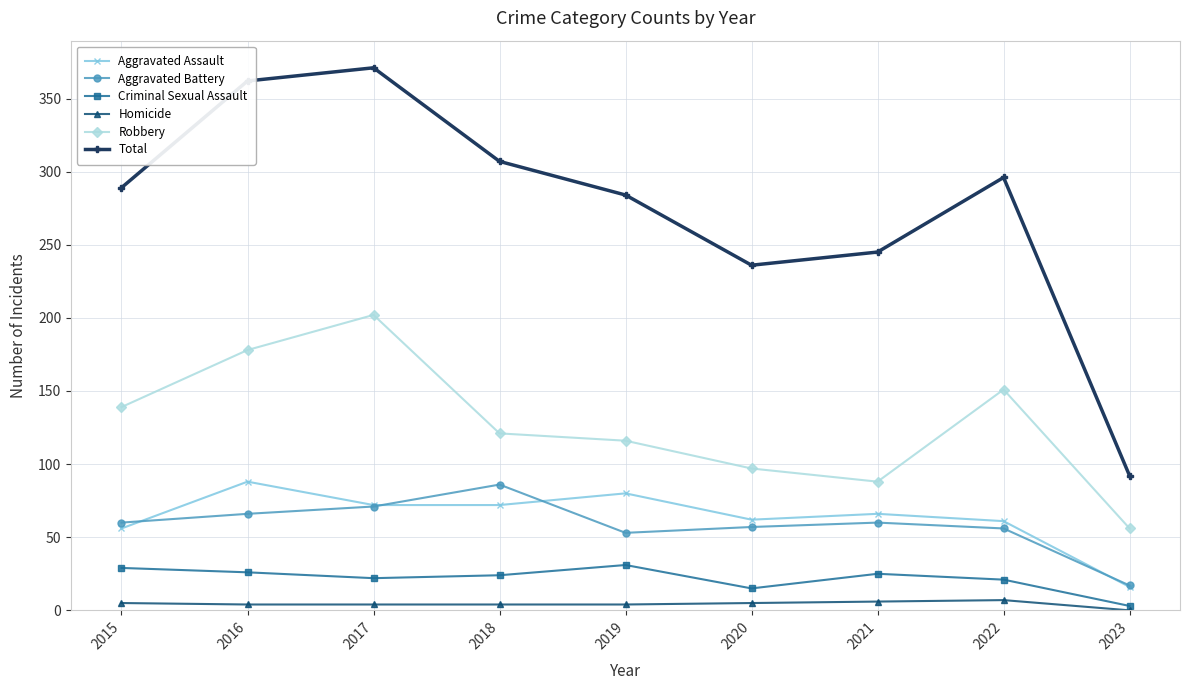

True or false: Aggravated Assault has more than 1 interior local peaks.

True